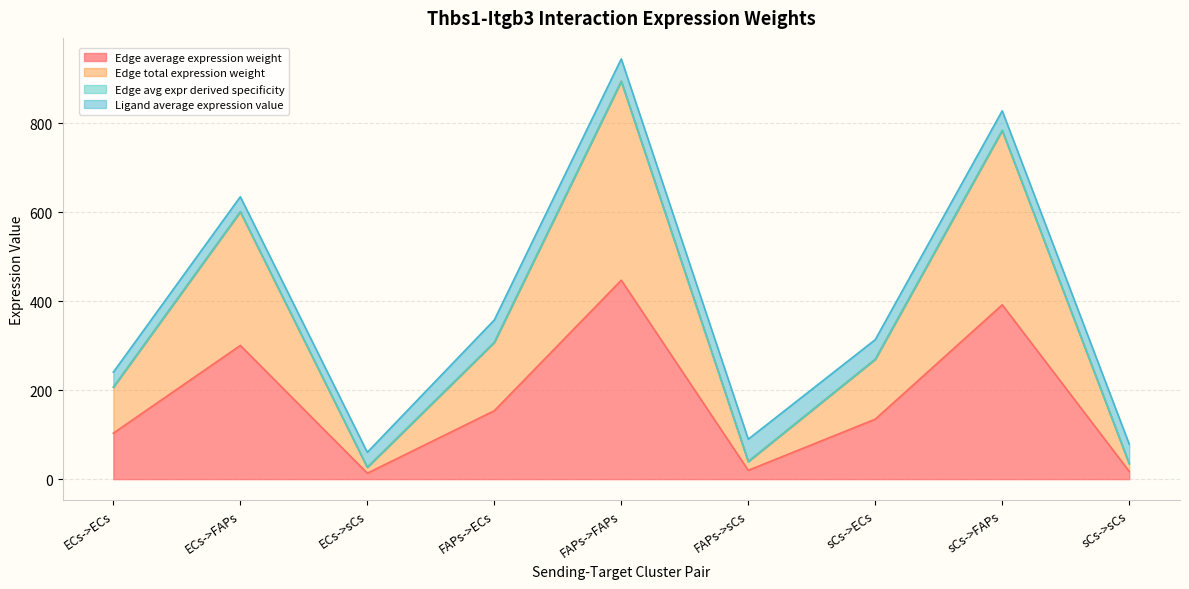

True or false: Edge total expression weight has more than 2 interior local peaks.

True